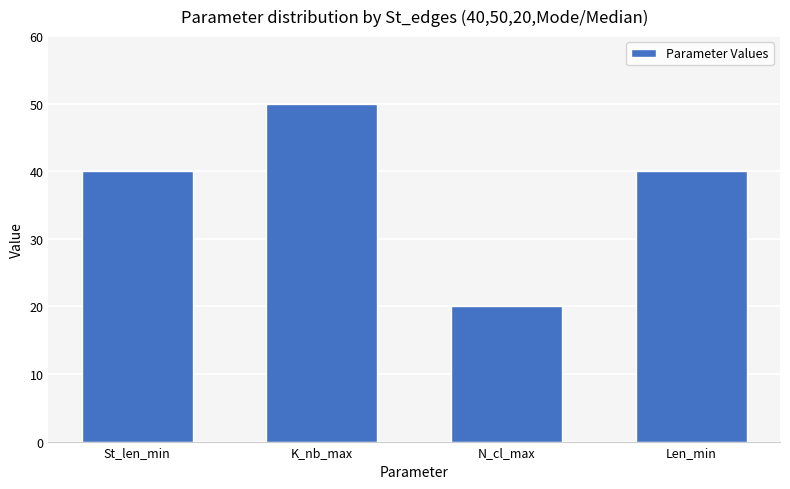

Is it true that the value at Len_min is 40?

True